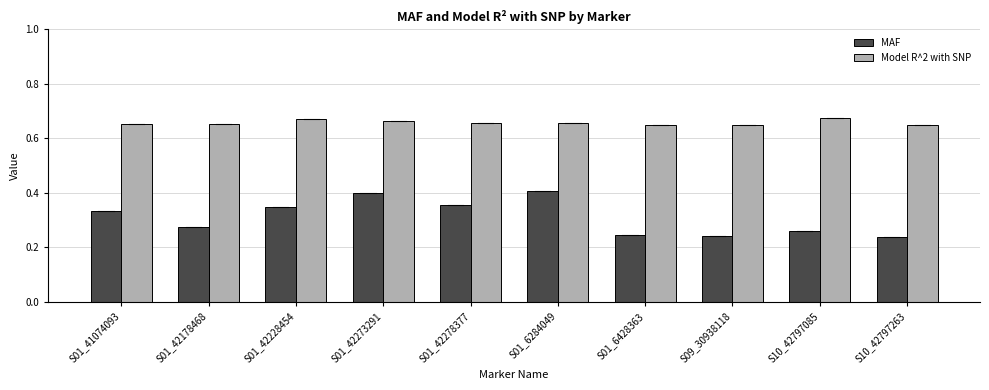

What is the label of the 10th bar from the right?

S01_41074093